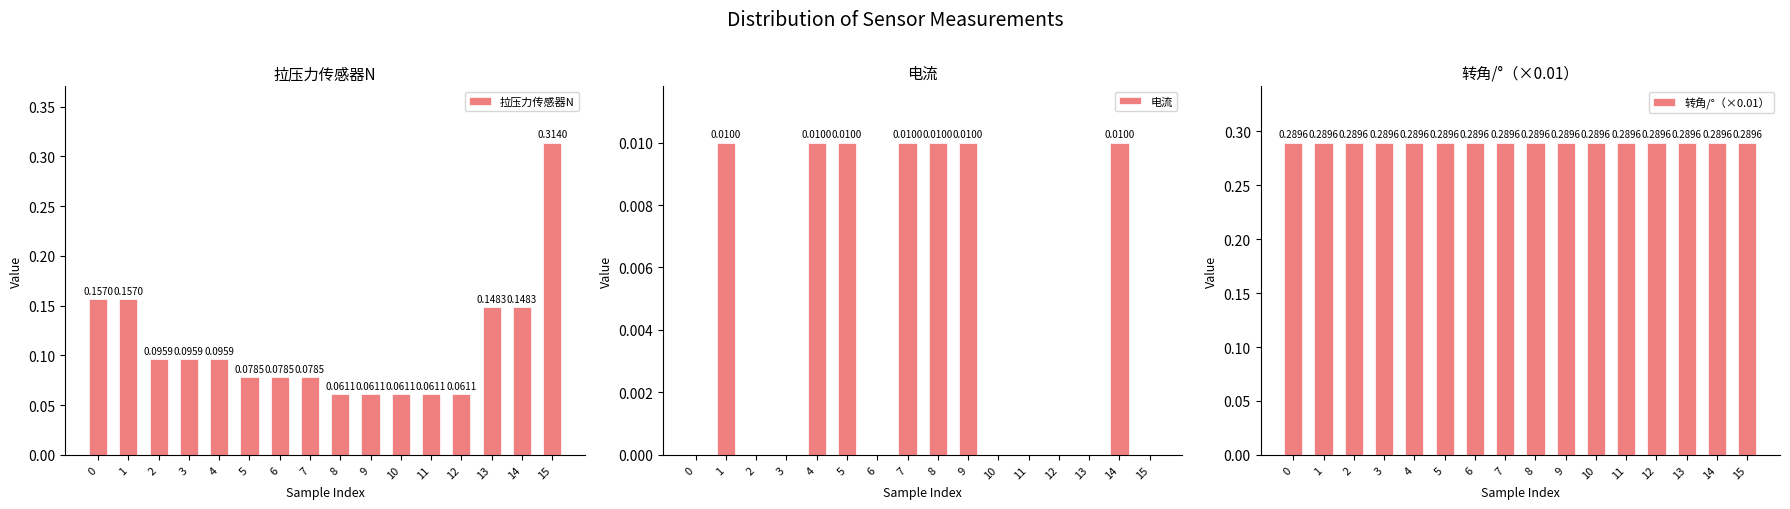

Rank the series by their average value, from lowest to highest.

电流, 拉压力传感器N, 转角/°（×0.01）